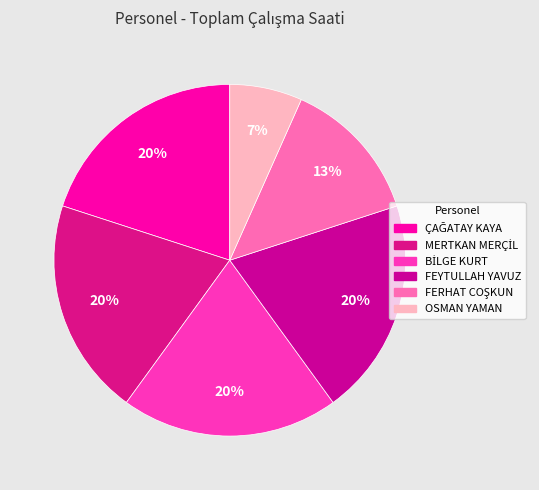

Does MERTKAN MERÇİL represent more than half of the total?

No